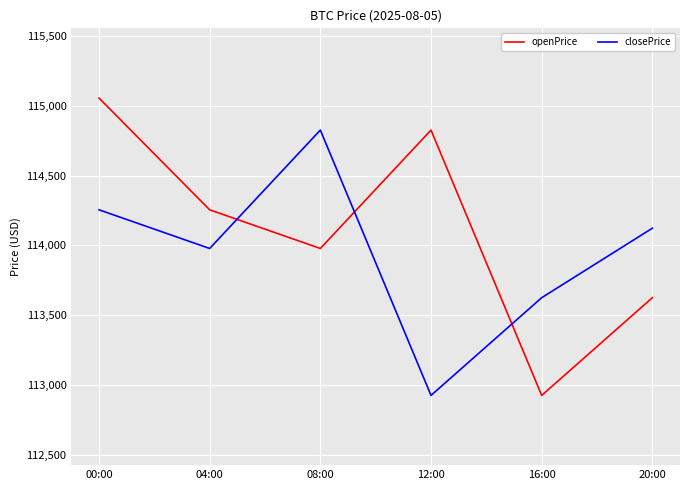

Reading right to left, list all the values displayed in this chart.

openPrice: 113624.6	112924.1	114826.7	113977.8	114255.0	115056.3
closePrice: 114123.0	113624.6	112924.1	114826.7	113977.8	114255.0